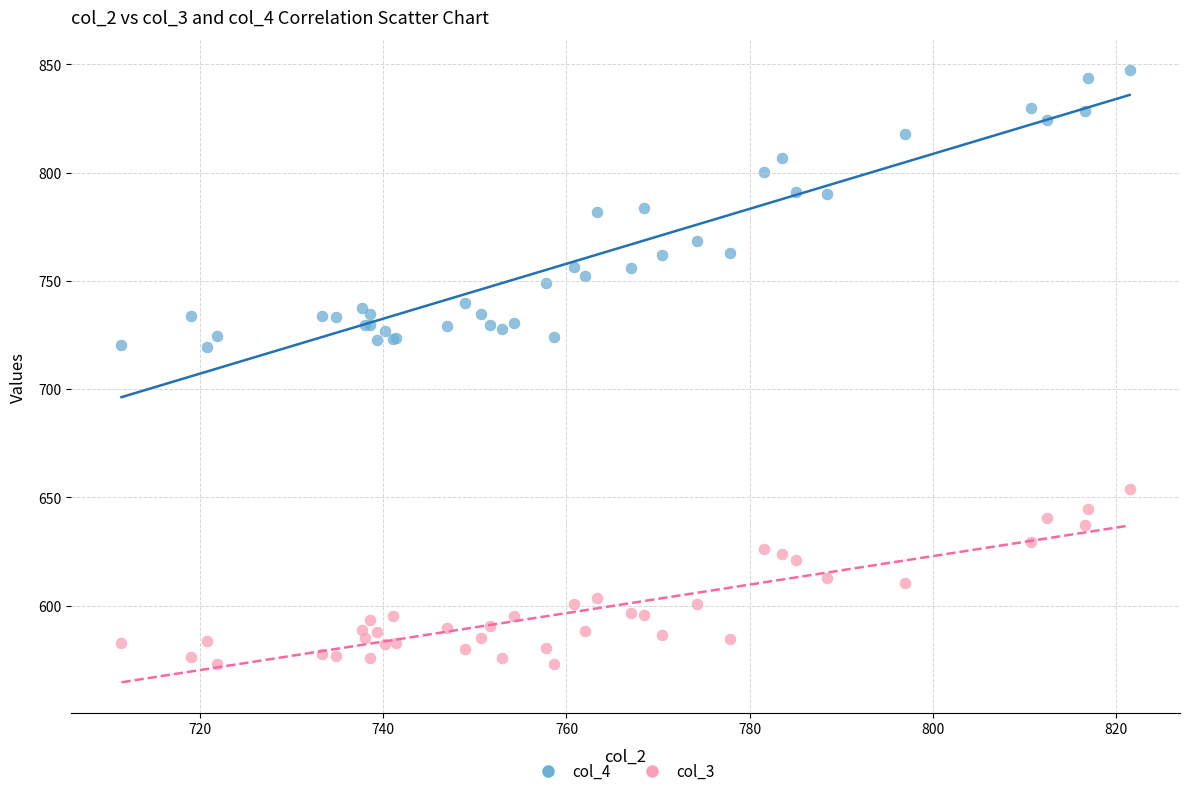

Which series contains the lowest Y value?

col_3